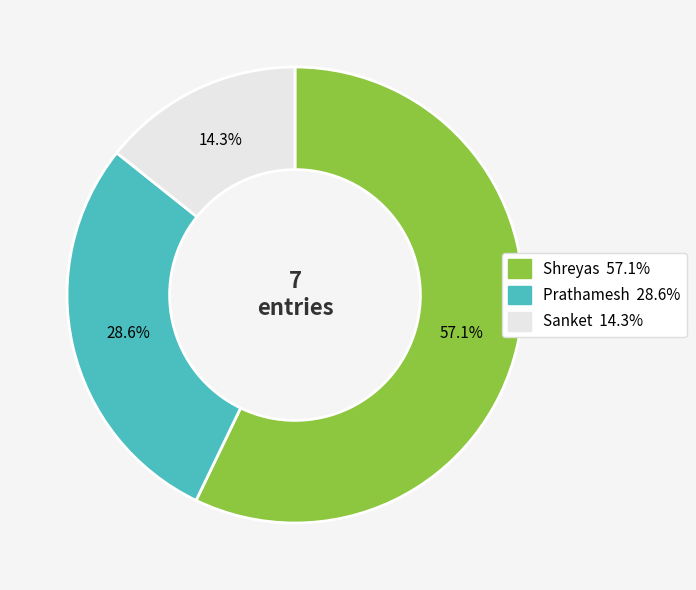

Is it true that Prathamesh is 29% of the pie?

True